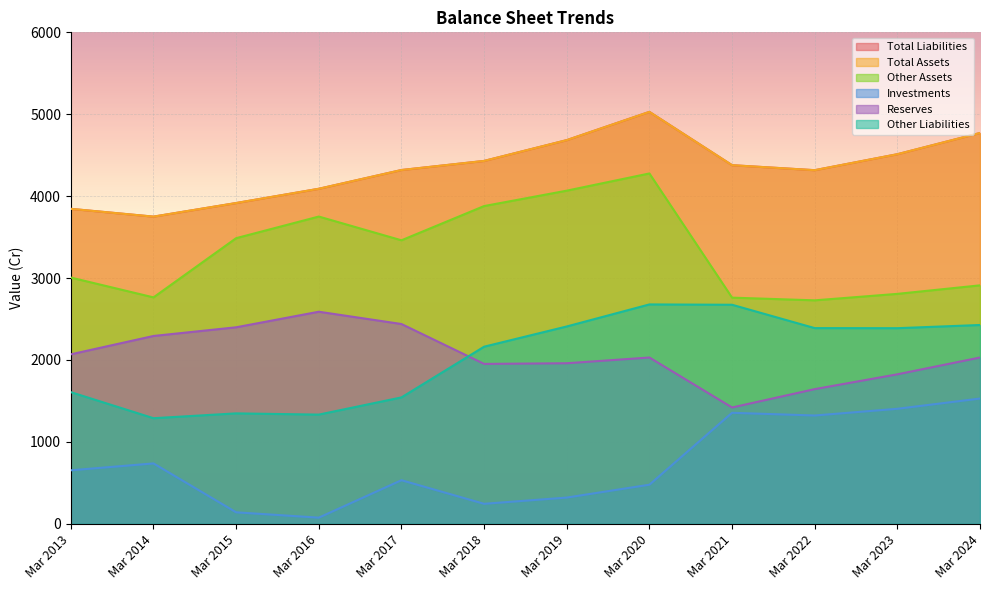

Which series changed the most between Mar 2016 and Mar 2019?

Other Liabilities